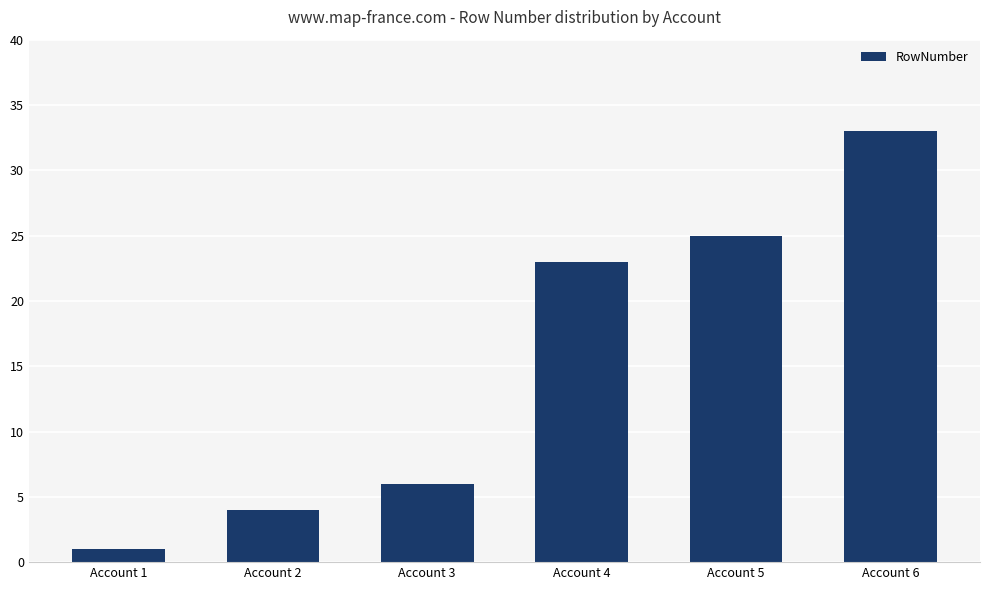

Reading left to right, list all the values displayed in this chart.

1	4	6	23	25	33